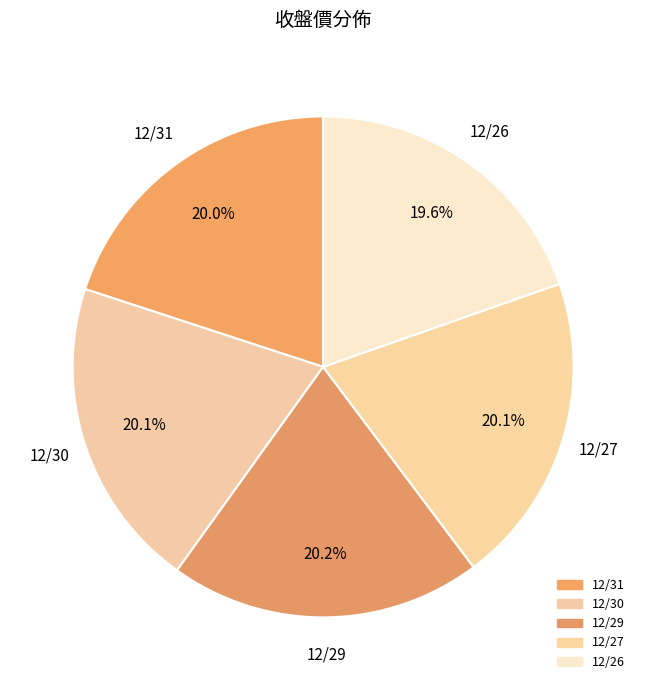

Is 12/31 the majority of the pie?

No